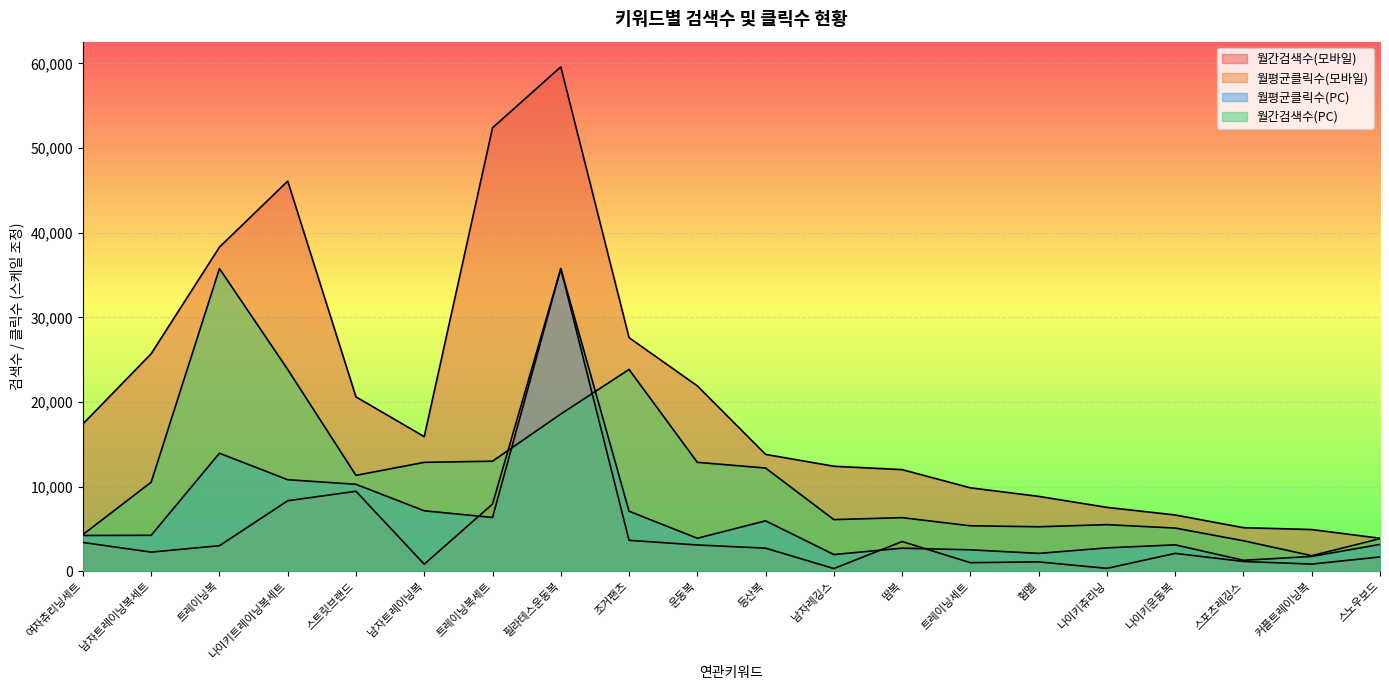

True or false: 월평균클릭수(PC) and 월간검색수(모바일) cross at least once.

False